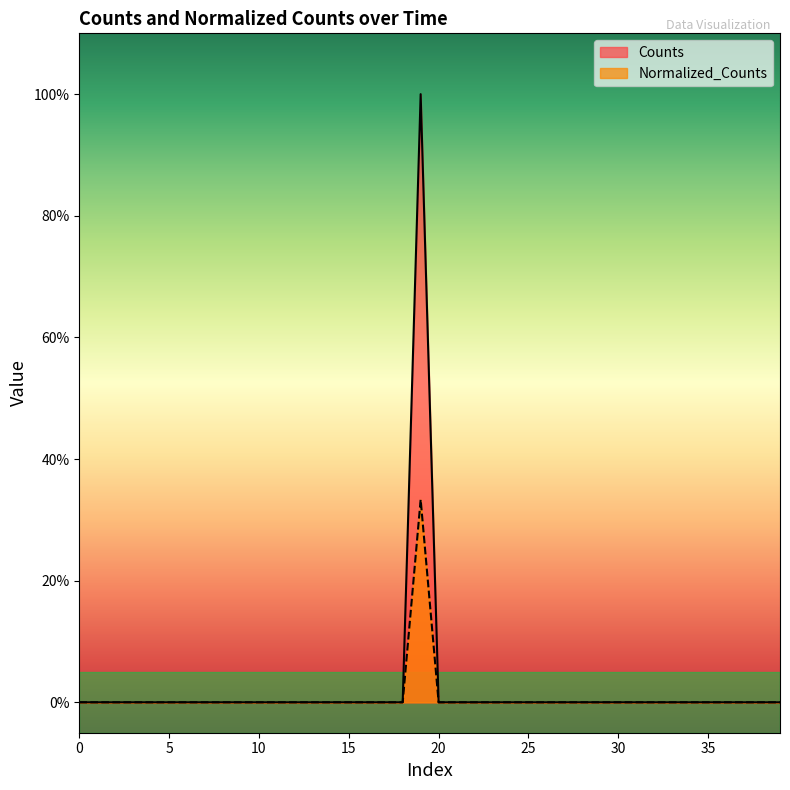

How many values in Normalized_Counts are above zero?

1